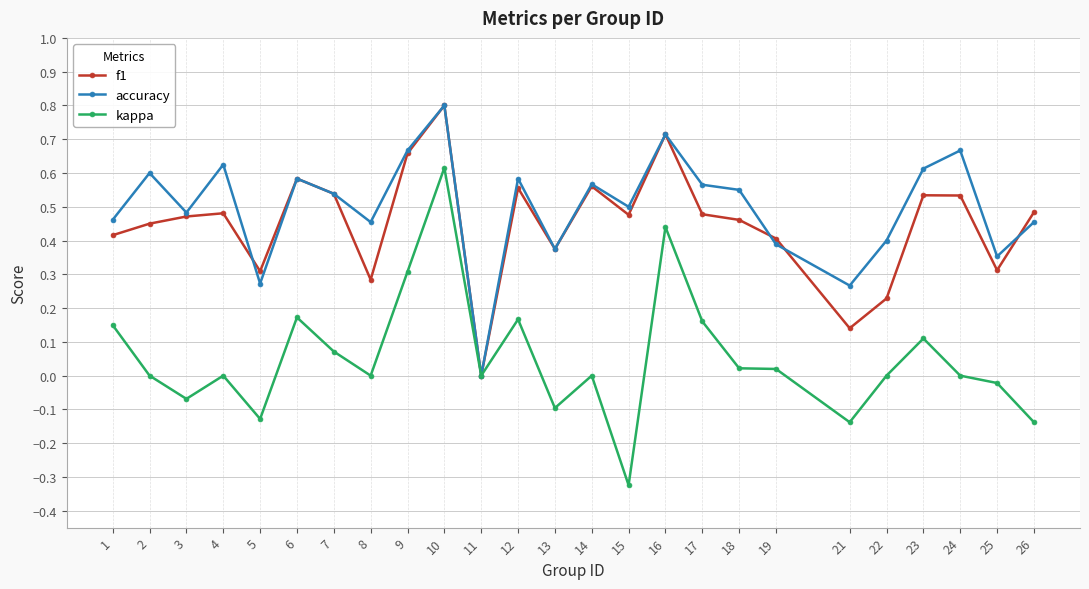

Between 12 and 26, which series saw the biggest shift?

kappa